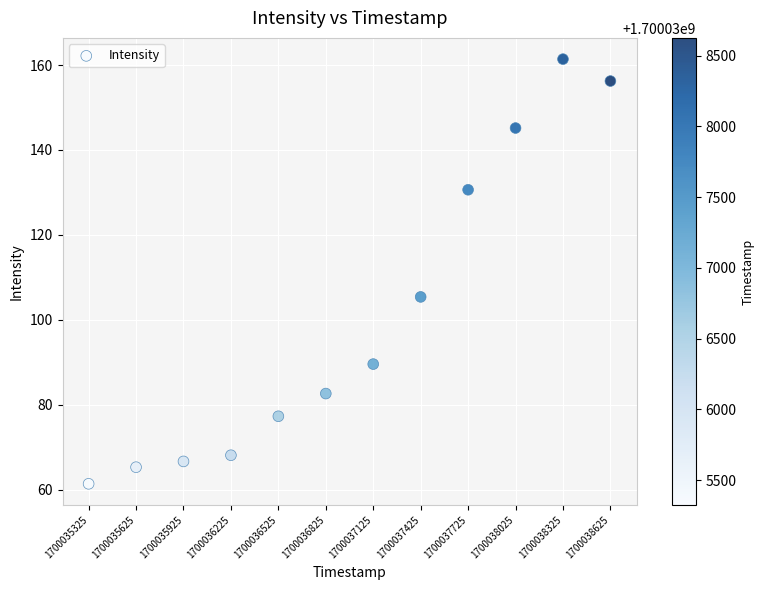

What is the average X value?

1700036975.0